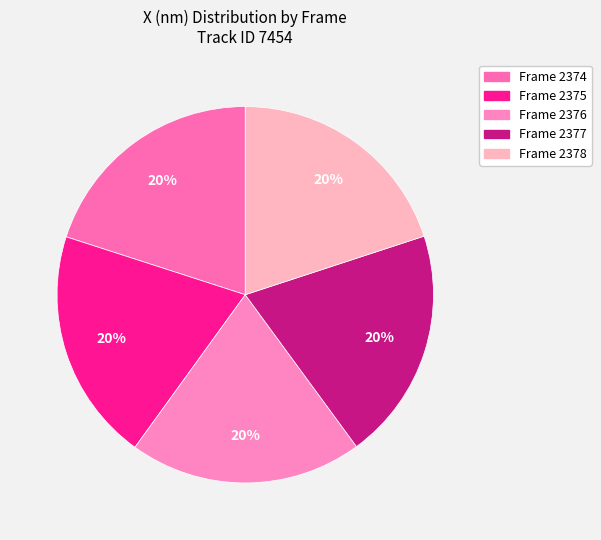

Is it true that Frame 2378 is 20% of the pie?

True